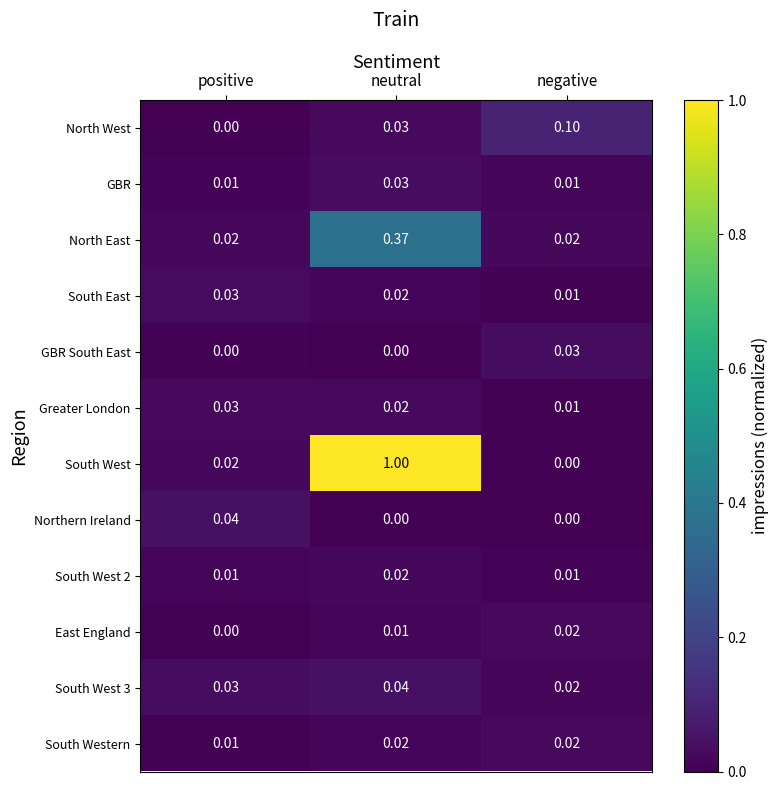

Which series has the largest range (max minus min)?

South West